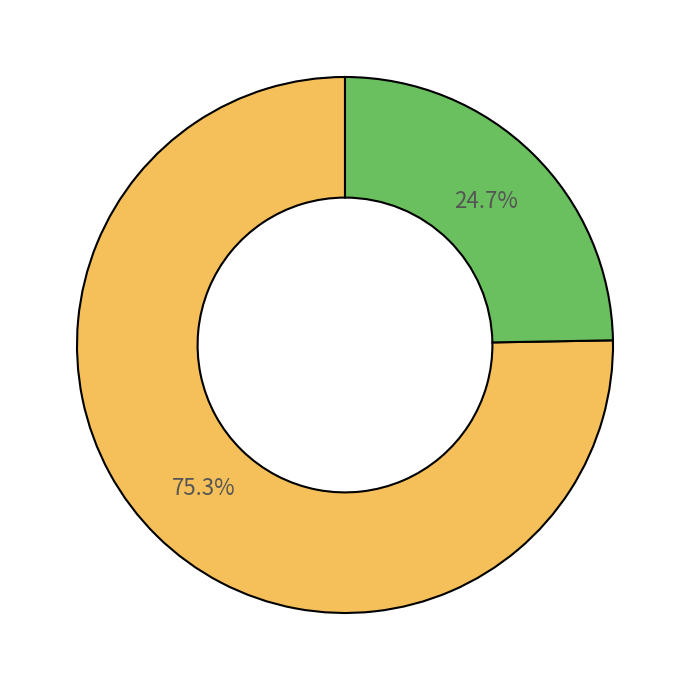

Is there any slice that represents more than half of the pie?

Yes